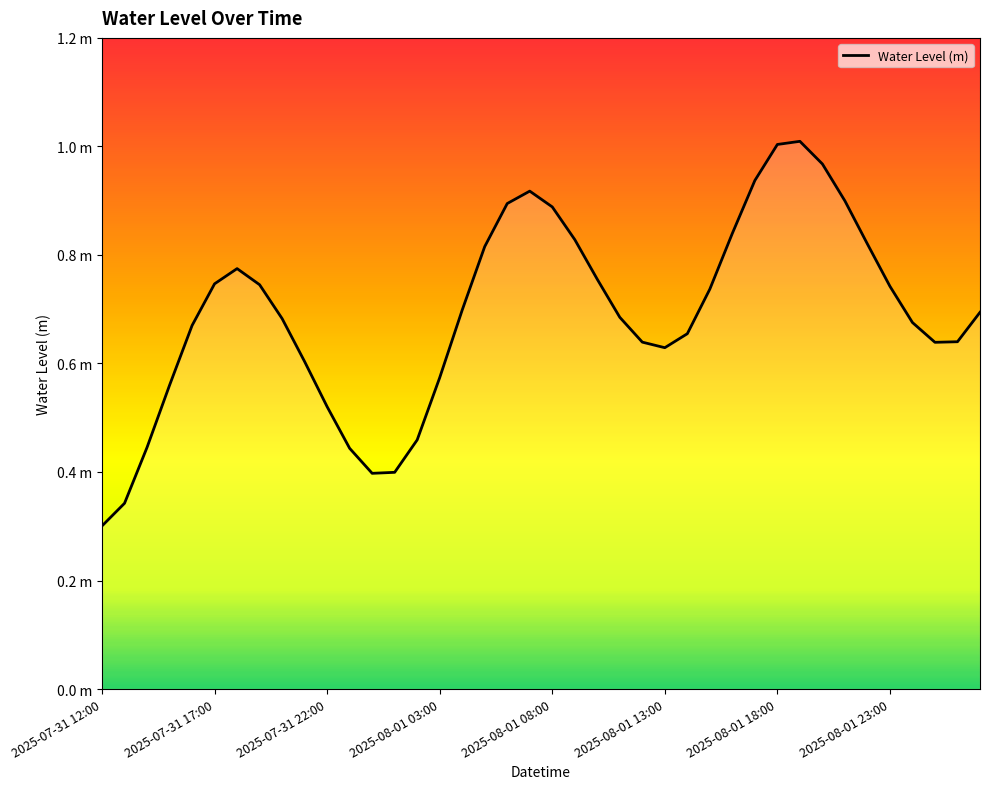

How many interior local peaks (higher than both neighbors) does the data have?

3